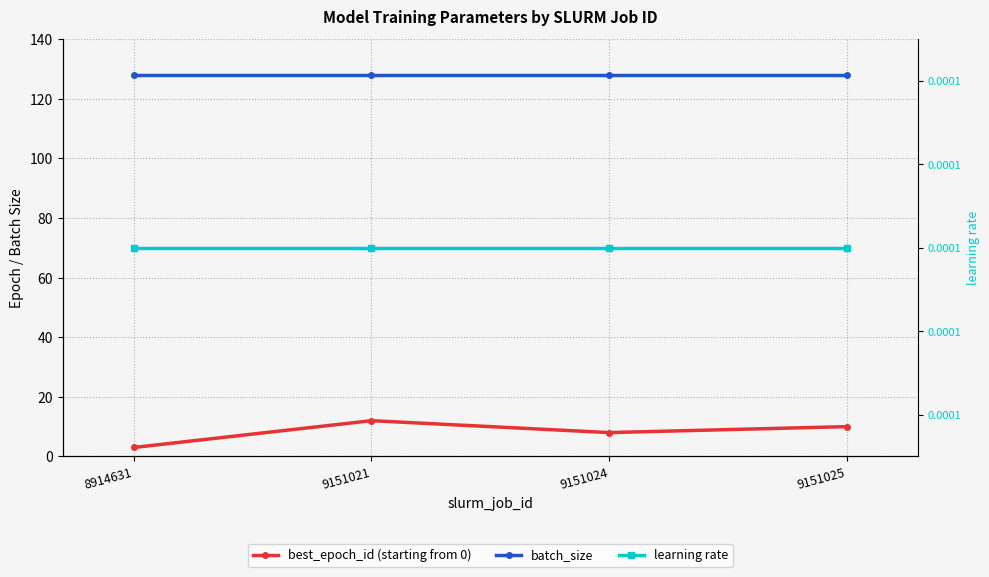

Between 8914631 and 9151025, which series saw the biggest shift?

best_epoch_id (starting from 0)